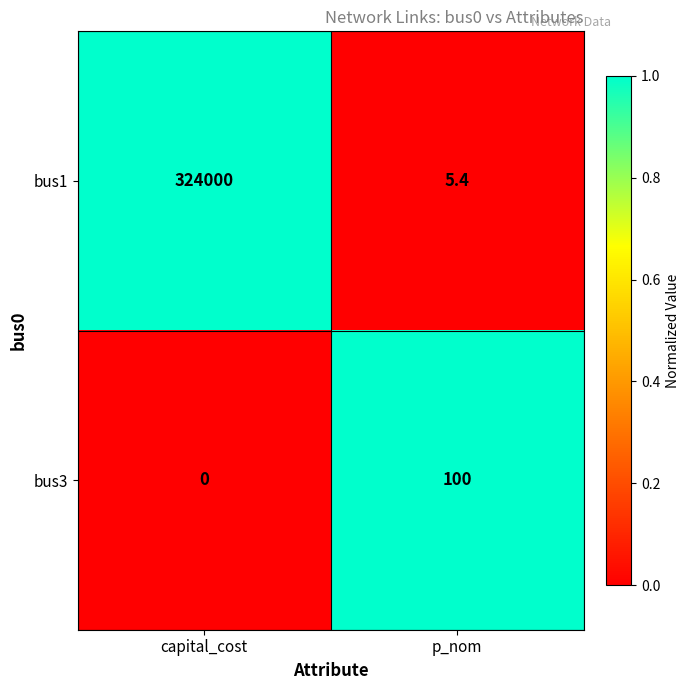

Read the bus3 value at p_nom.

100.0